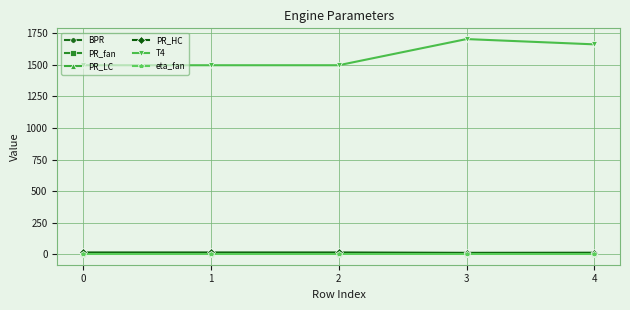

Count the PR_LC values in the range 1 to 2.

5